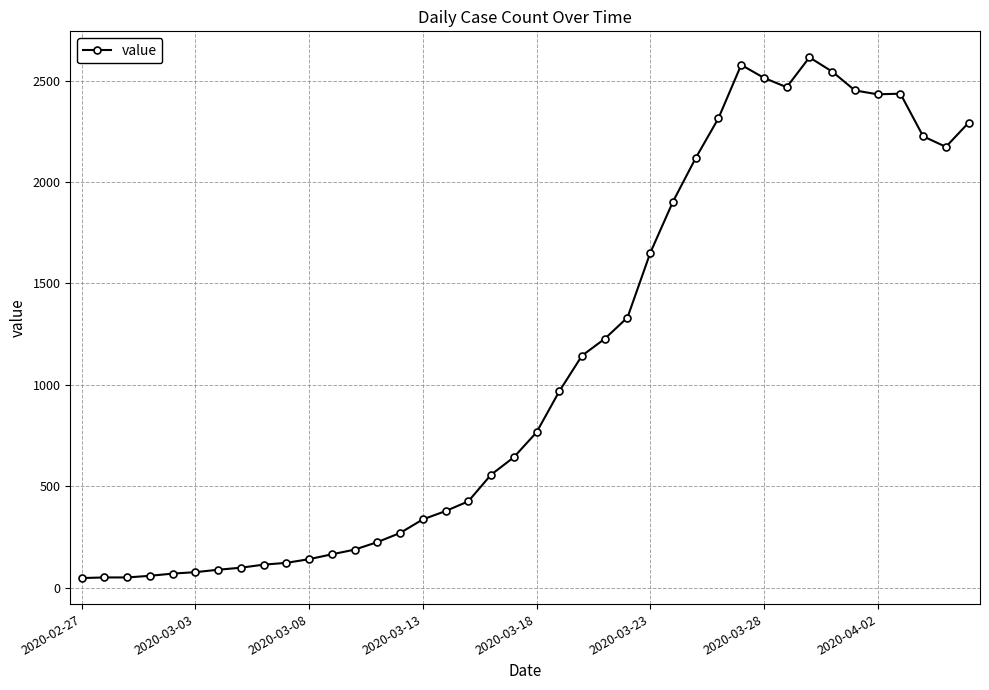

Count the number of data series in this chart.

1